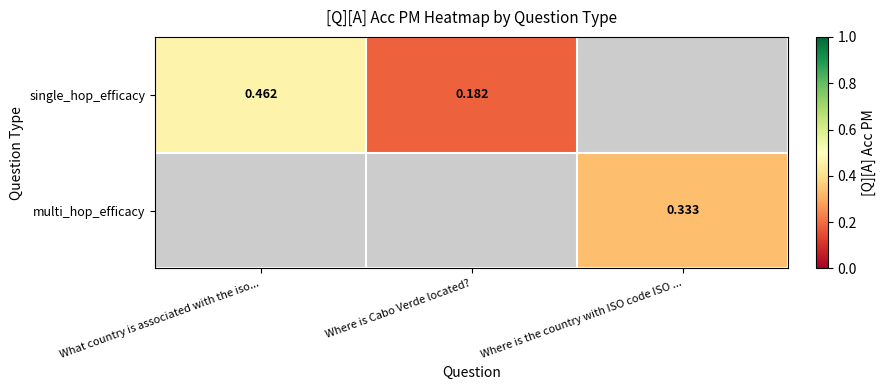

At What country is associated with the iso..., list the series in order from largest to smallest.

single_hop_efficacy, multi_hop_efficacy